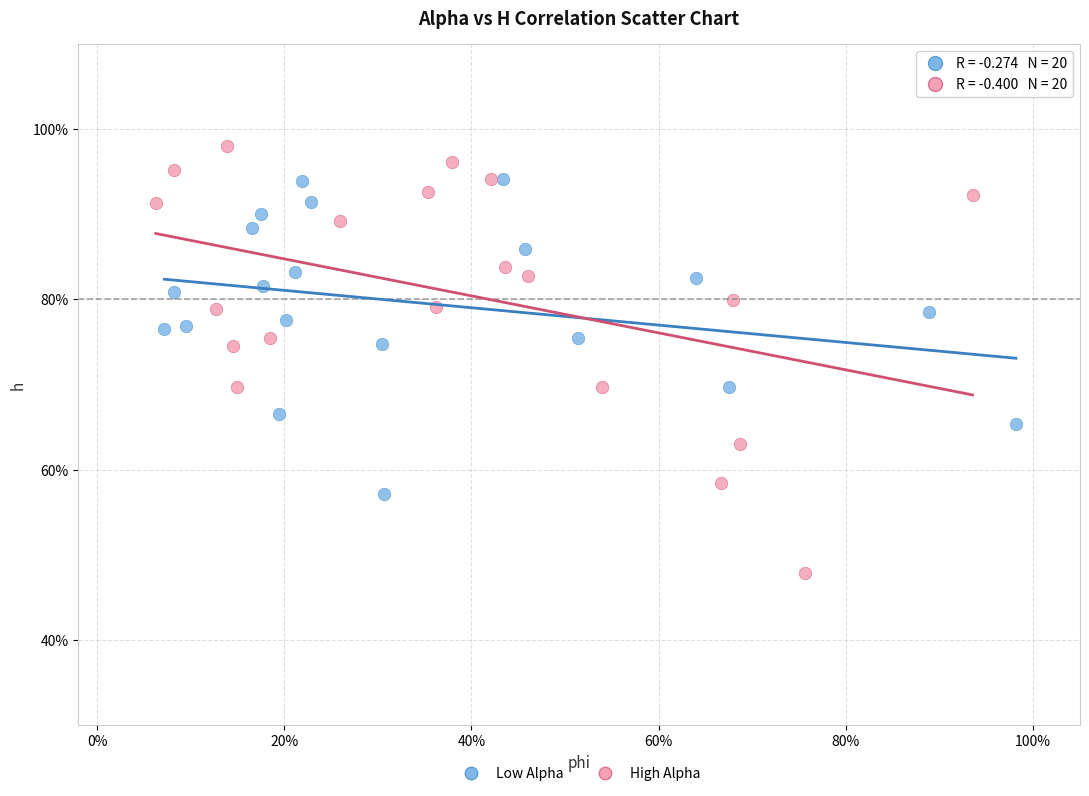

What are all the series names shown in the legend?

Low Alpha, High Alpha